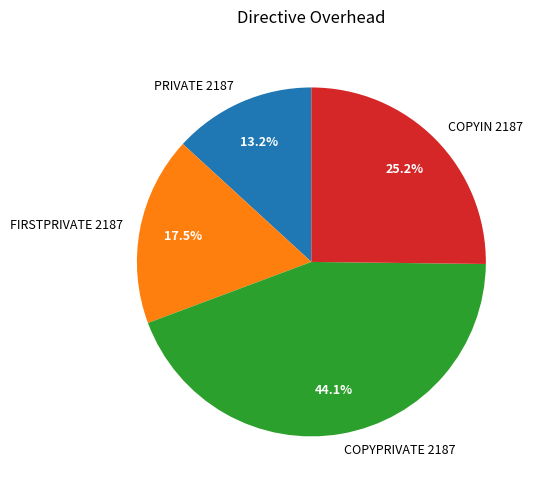

Is it true that PRIVATE 2187 is 13% of the pie?

True